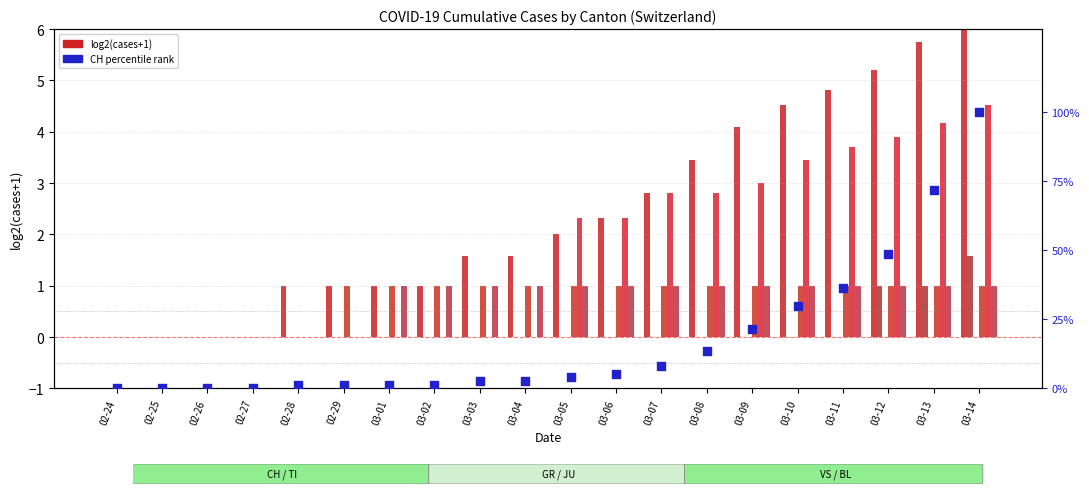

Is the value of TI at 03-03 greater than the value of BL at 03-05?

No